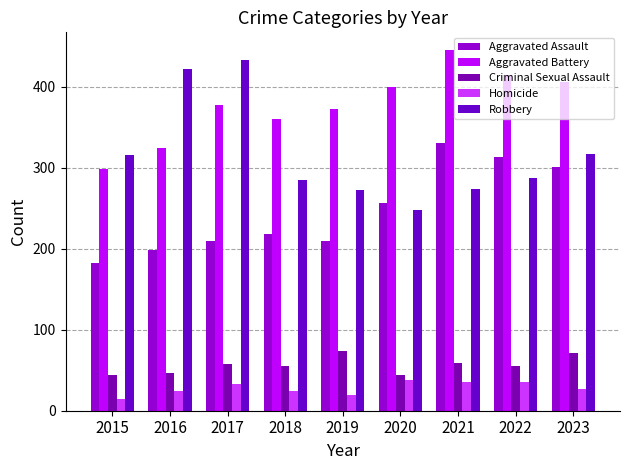

At which category does the chart reach its minimum across all series?

2015